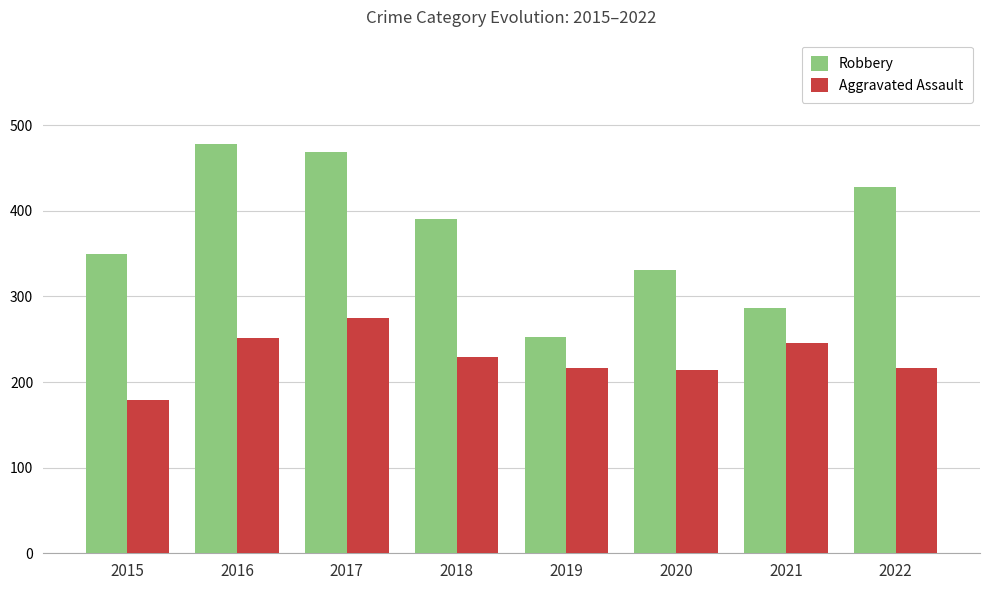

Does the chart contain stacked bars?

No